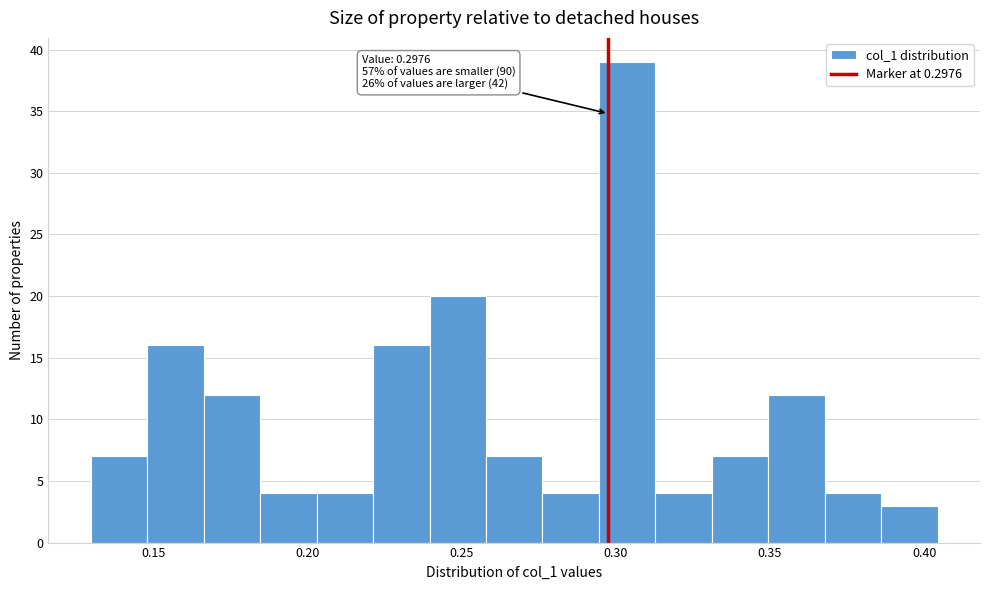

Around what value on the x-axis is the tallest bar? Give the approximate position of its centre, as read against the axis.

0.305